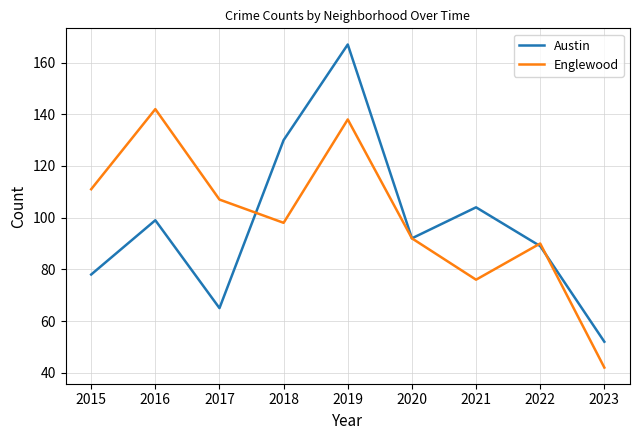

What is the total value across all series at 2020?

184